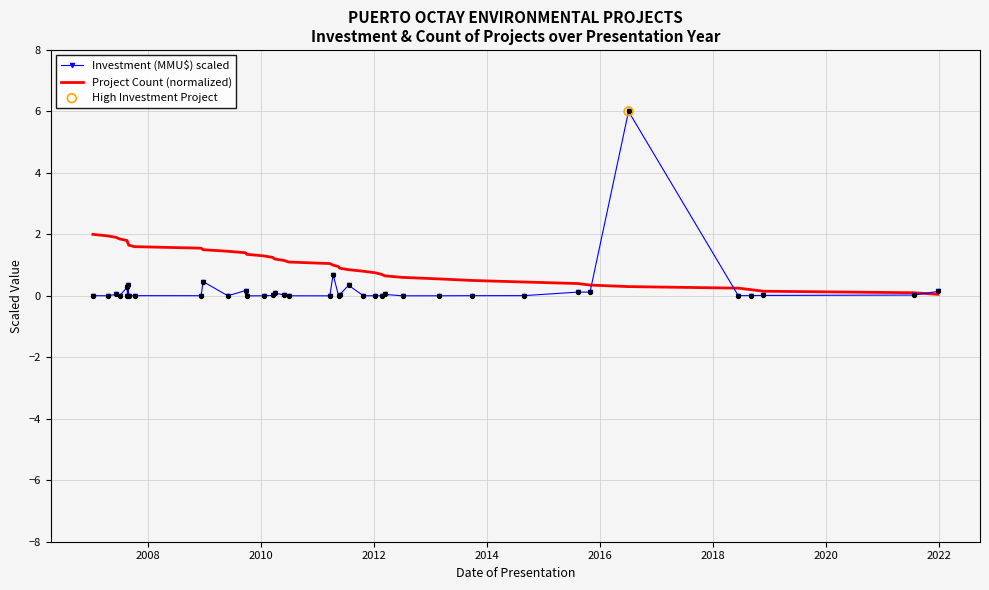

Which series has the largest total across all categories?

Project Count (normalized)